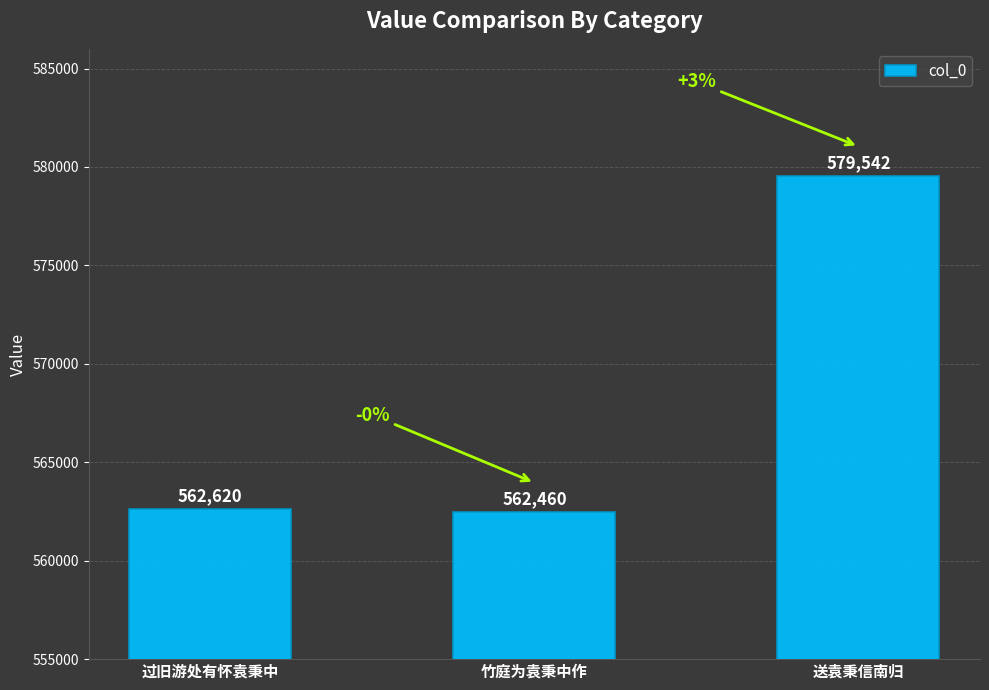

Reading right to left, extract all data points from this chart.

送袁秉信南归=579542	竹庭为袁秉中作=562460	过旧游处有怀袁秉中=562620